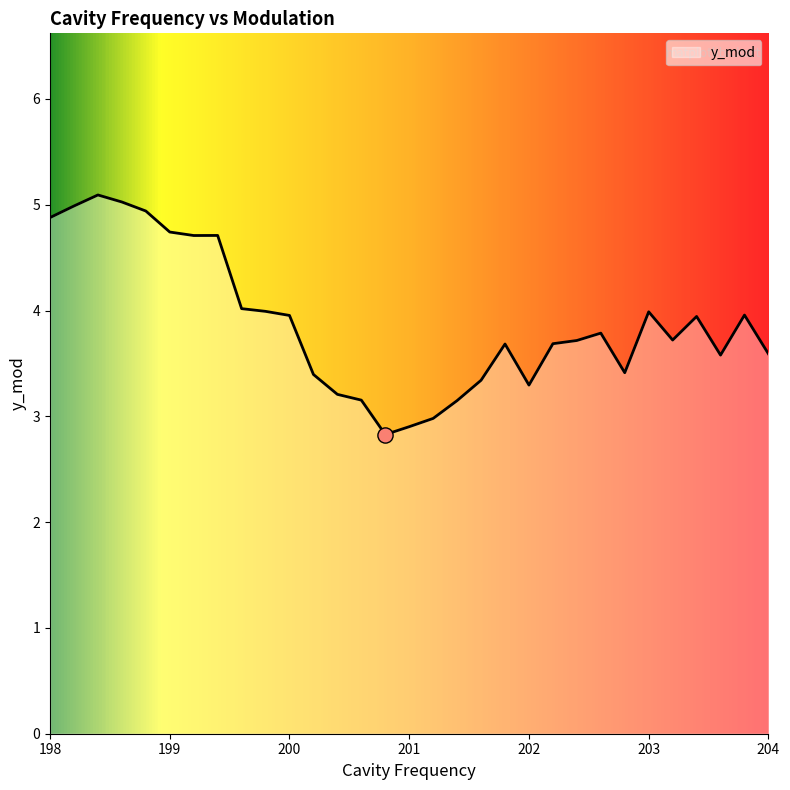

What is the greatest value displayed?

5.1